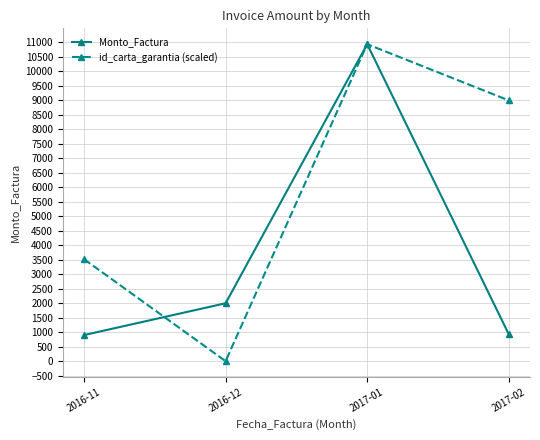

Where is the first local minimum for id_carta_garantia (scaled)?

2016-12